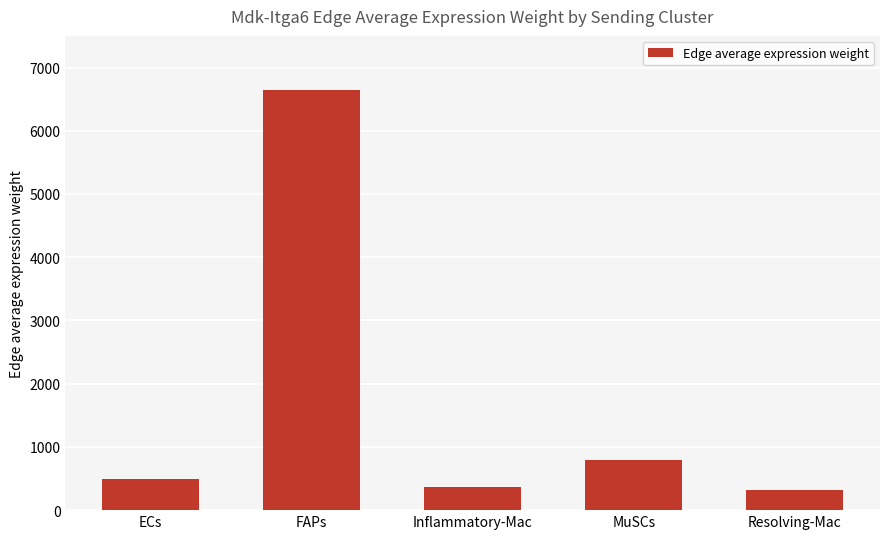

Is it true that the value at FAPs is 6648.7?

True